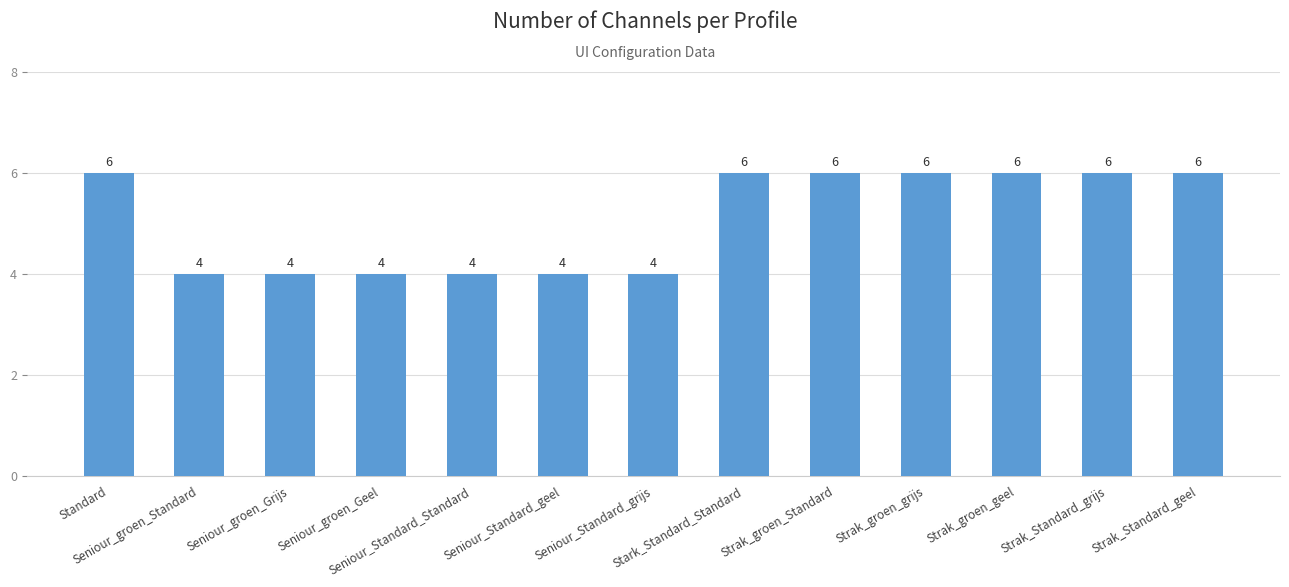

True or false: the data shows 1 at Seniour_groen_Grijs.

False